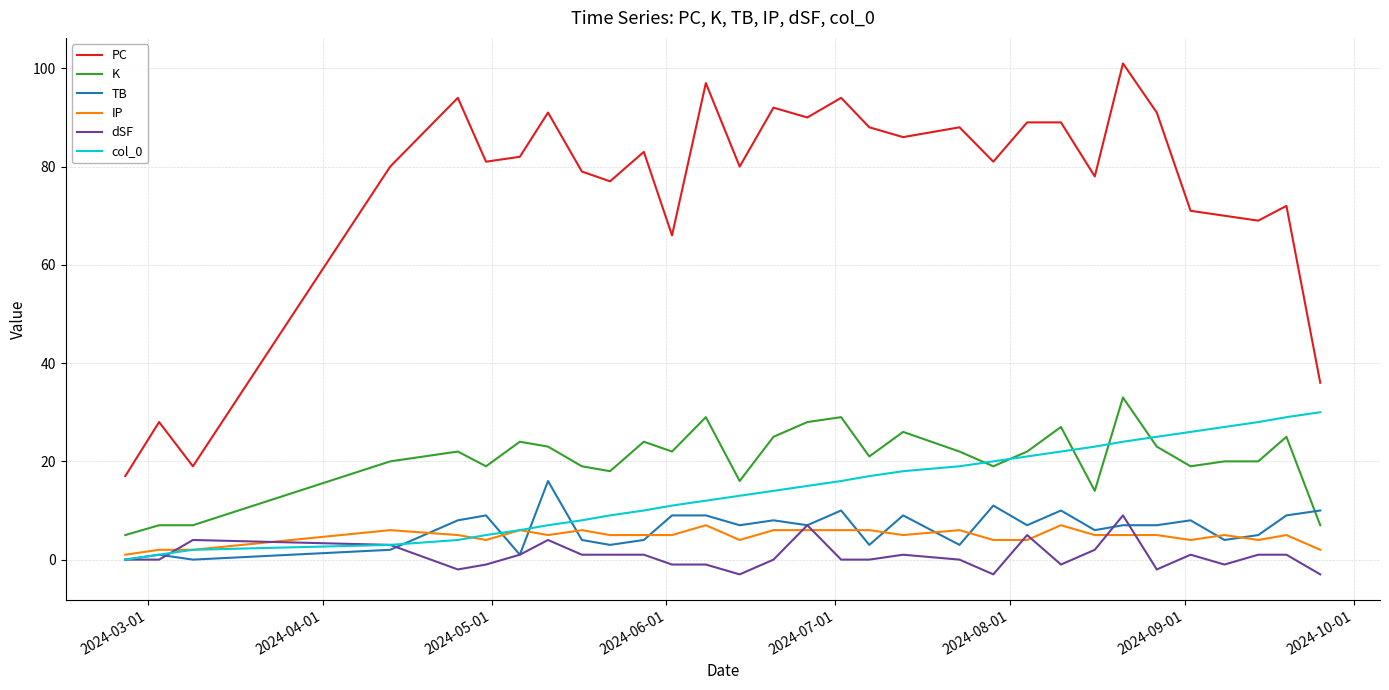

Count the number of data series in this chart.

6